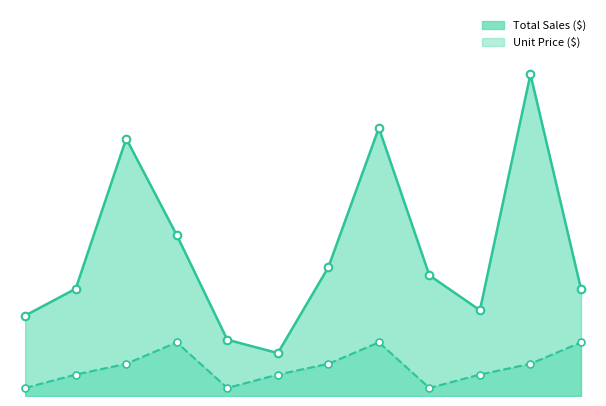

At which category is the sum across all series the highest?

10